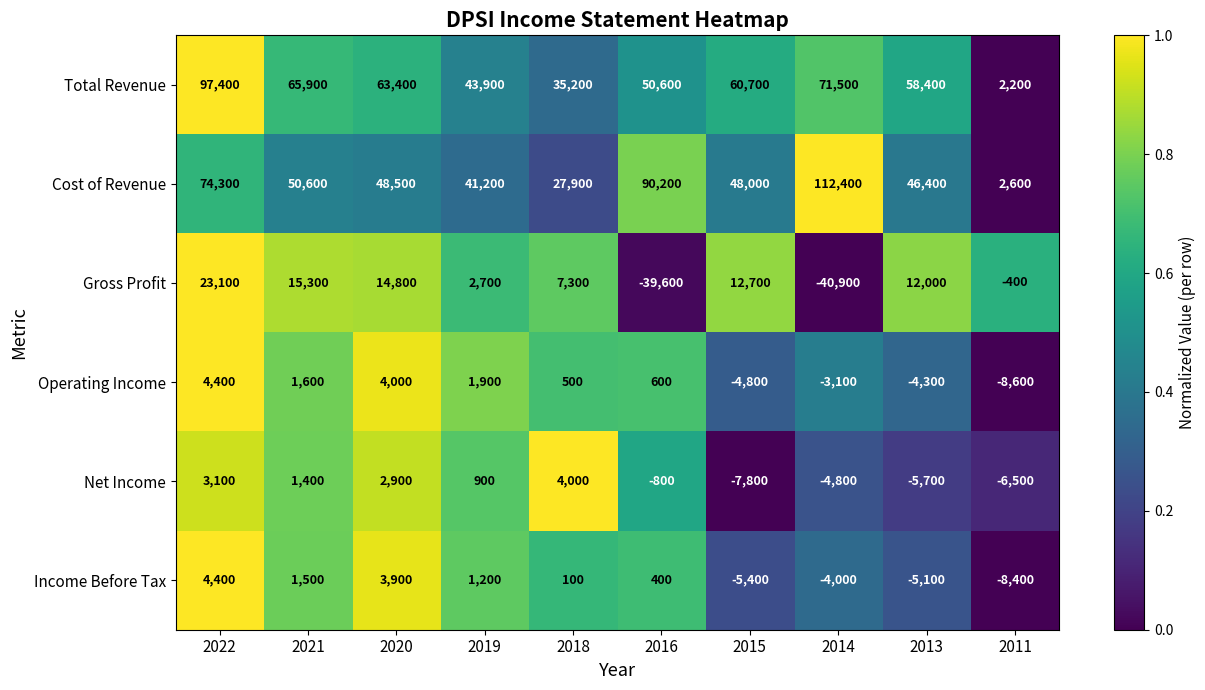

What is the greatest value displayed?

112400